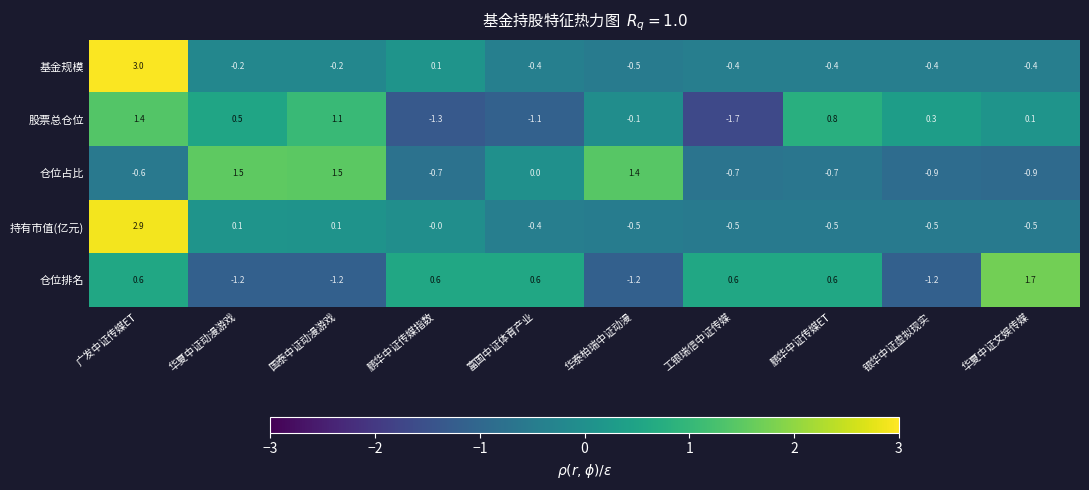

What is the spread (max minus min) of values at 华泰柏瑞中证动漫?

2.6